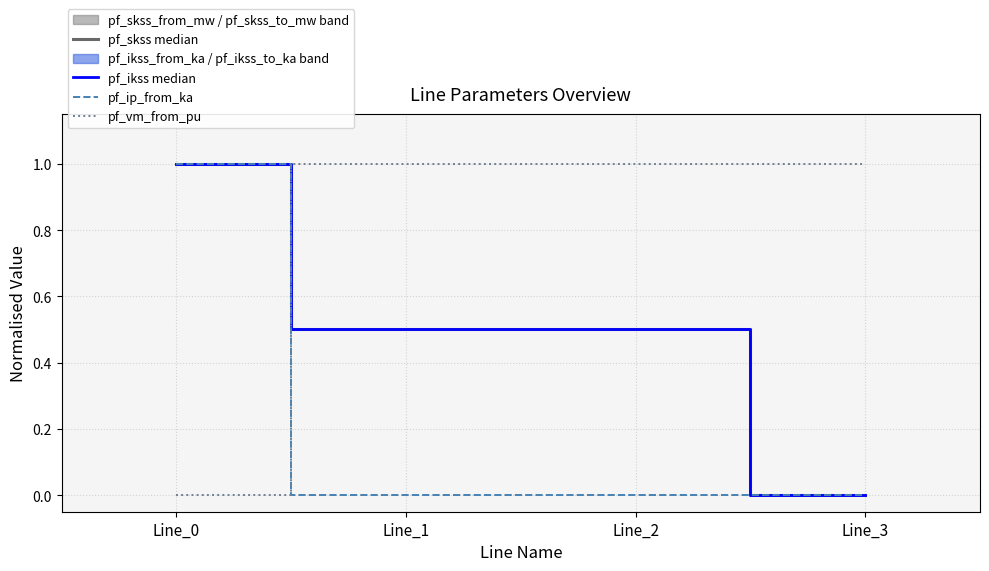

Is the value of pf_ikss median at Line_1 greater than the value of pf_ip_from_ka at Line_1?

Yes